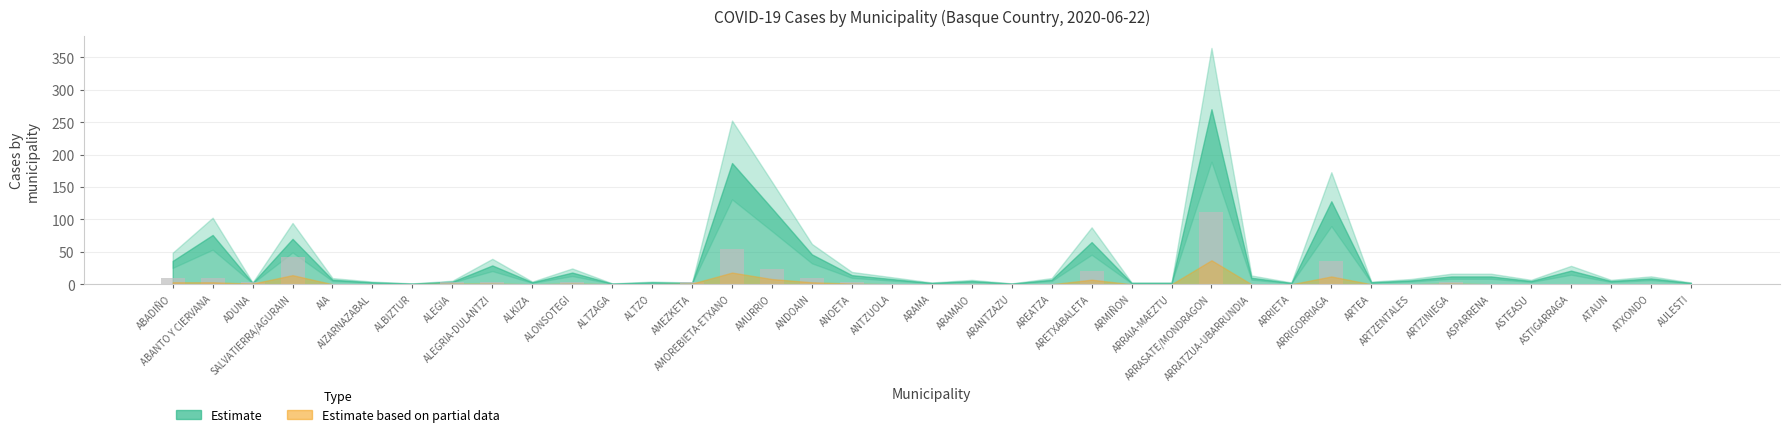

Count the number of values greater than 0.

16